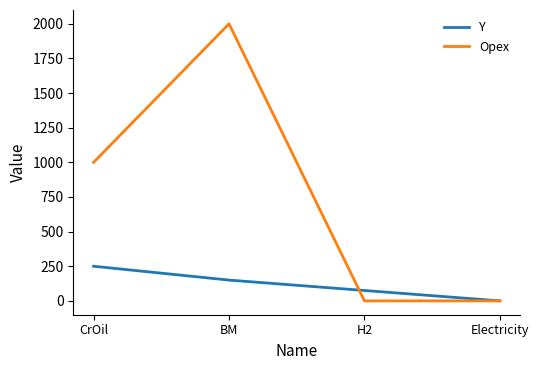

Which series has the largest total across all categories?

Opex